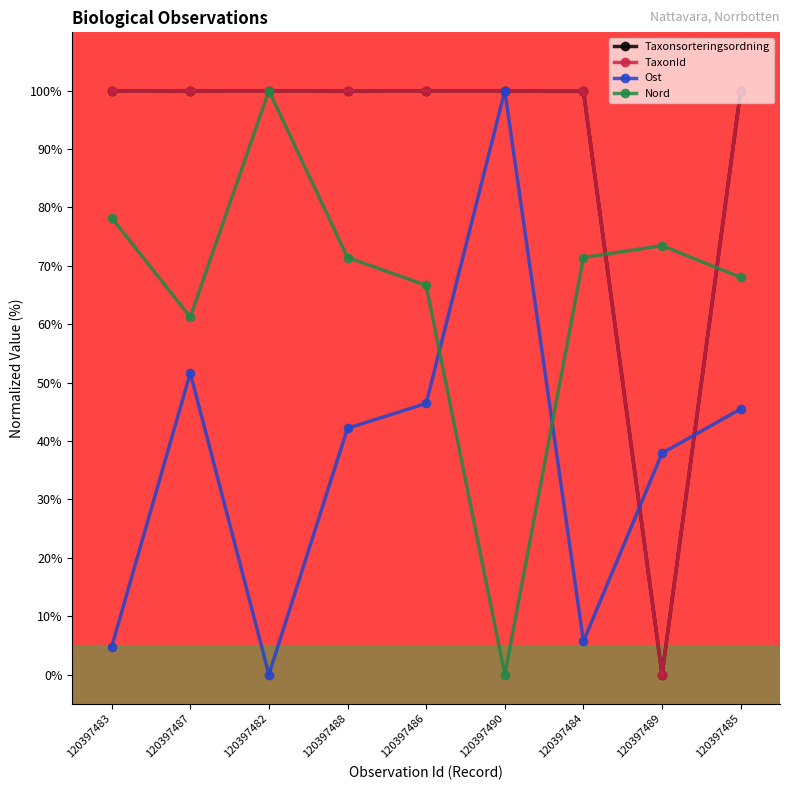

At how many categories does at least one series exceed 50?

9